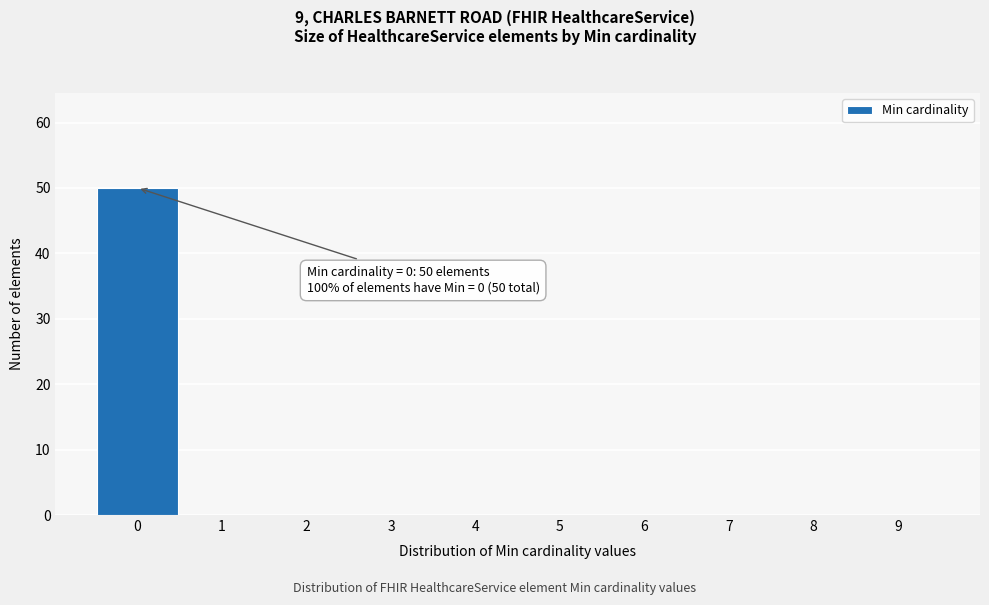

Over which range of the x-axis is the bar tallest?

-0.5 to 0.5